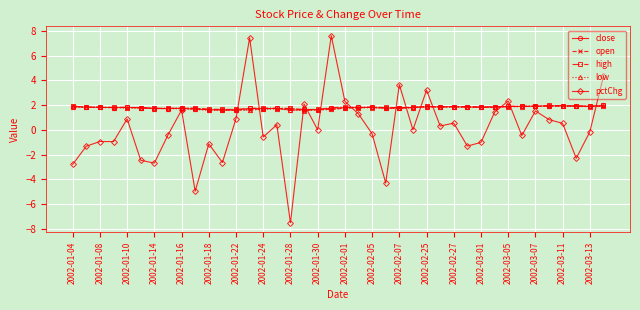

What is the greatest value displayed?

7.6